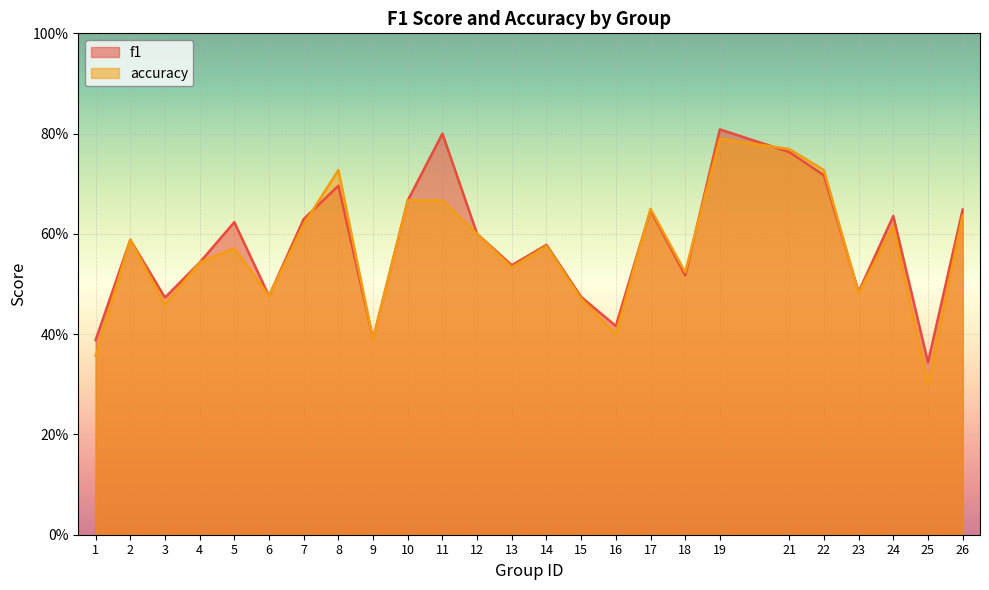

How many interior local valleys does the f1 series have?

8